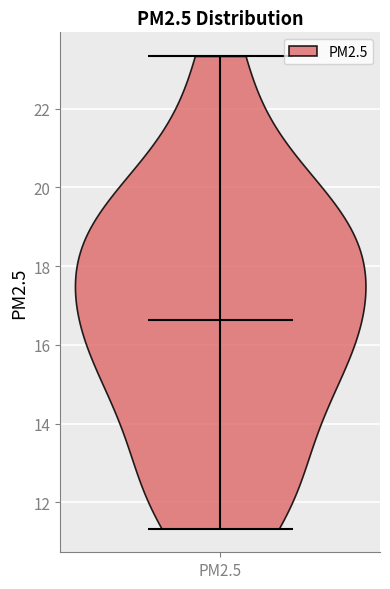

Read this violin plot against the y-axis: where its median line is, and the lowest and highest points the violin reaches. The values are not printed on the chart, so give them approximately, as read against the axis.

median line 16.6, lowest point 11.4, highest point 23.4